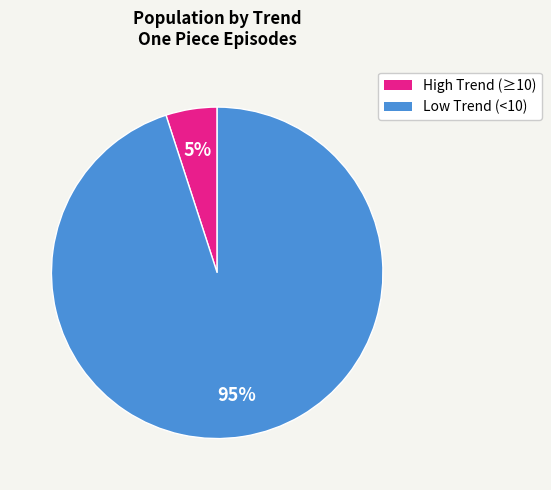

Does any single category account for the majority?

Yes